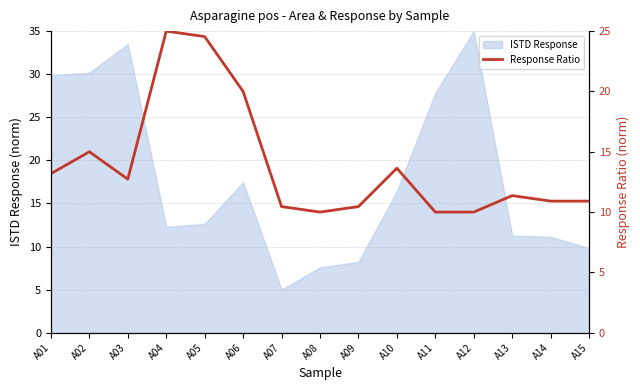

Which category has the highest value across all series?

A04